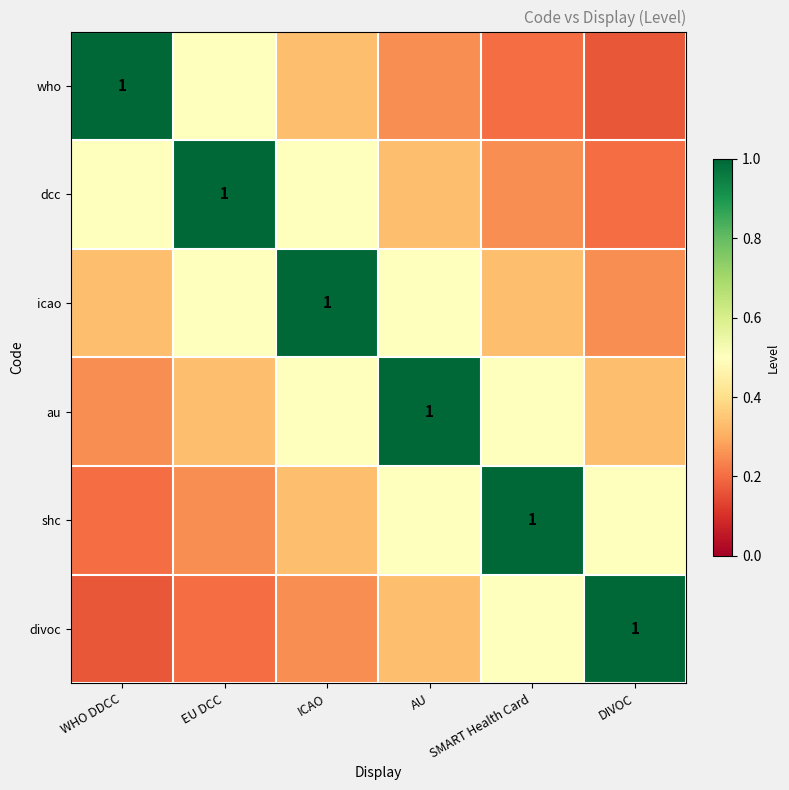

What is the minimum value for au?

0.2